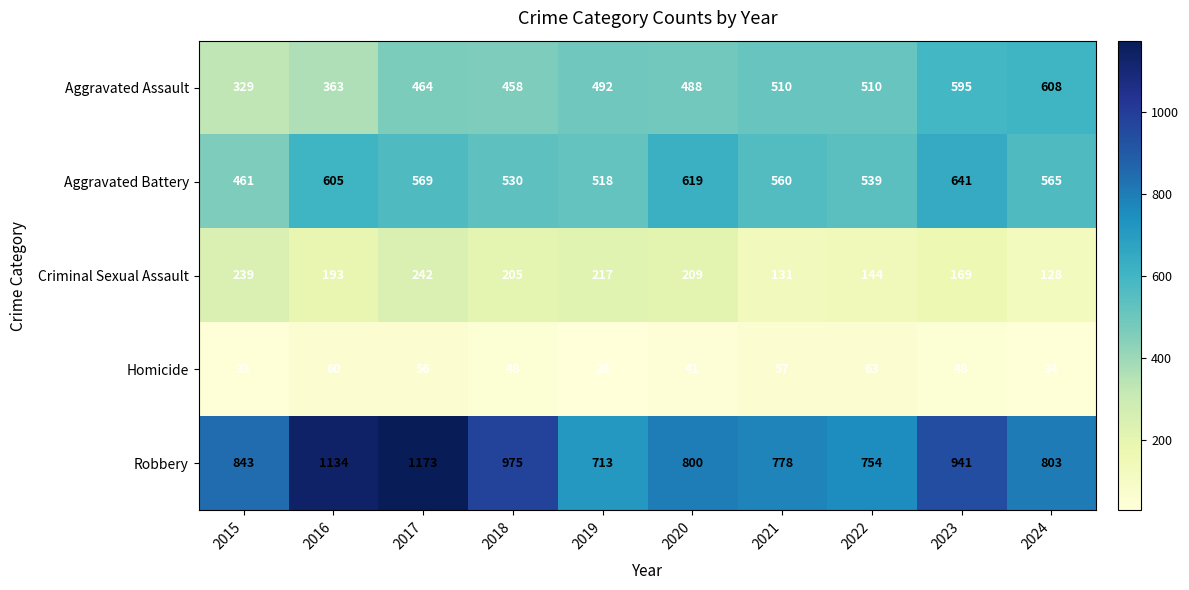

How many categories are shown in the chart?

10